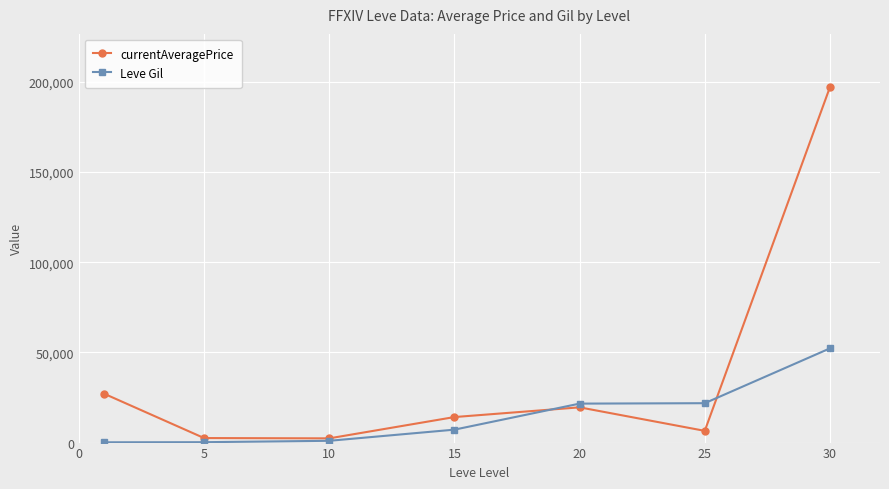

How many interior local valleys does the currentAveragePrice series have?

2